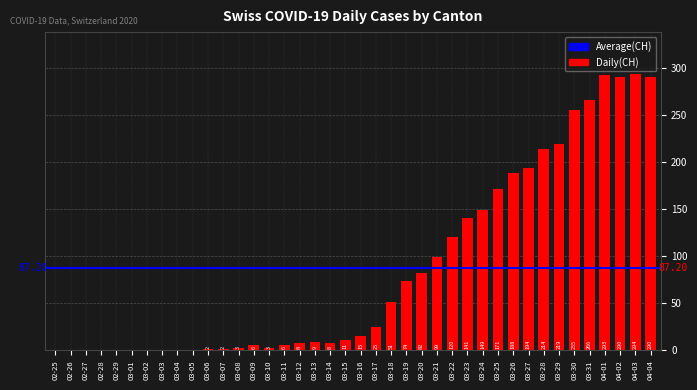

What is the sum of all values?

3488